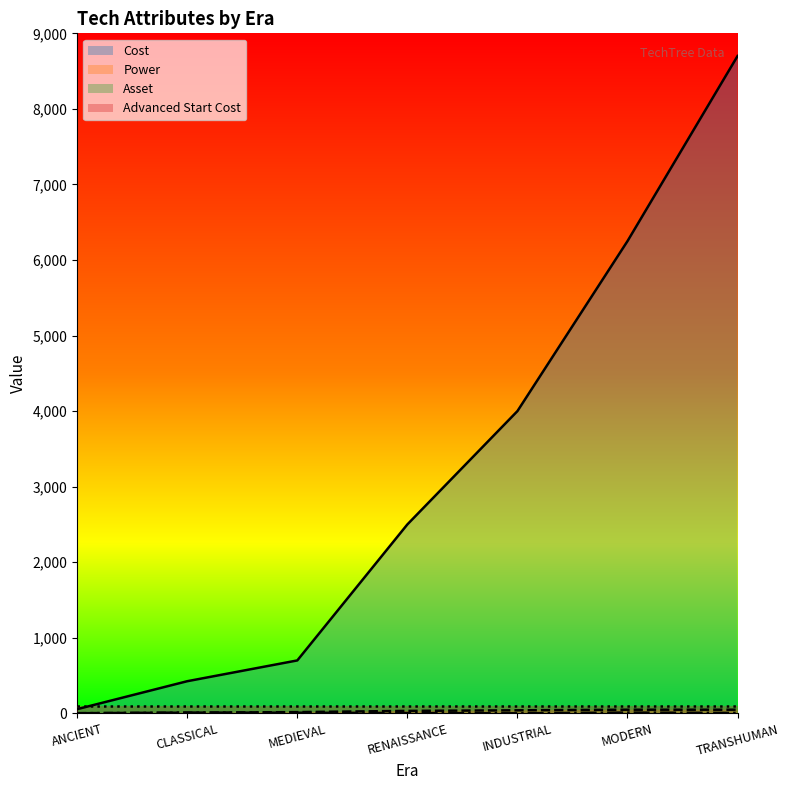

True or false: Asset has more than 0 points higher than both neighbors.

True